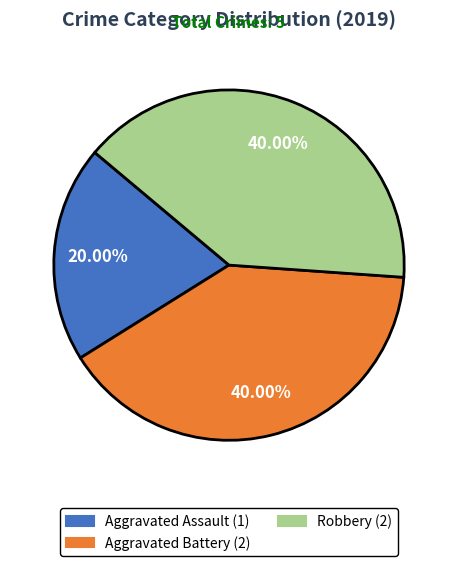

How many slices are in this pie chart?

3